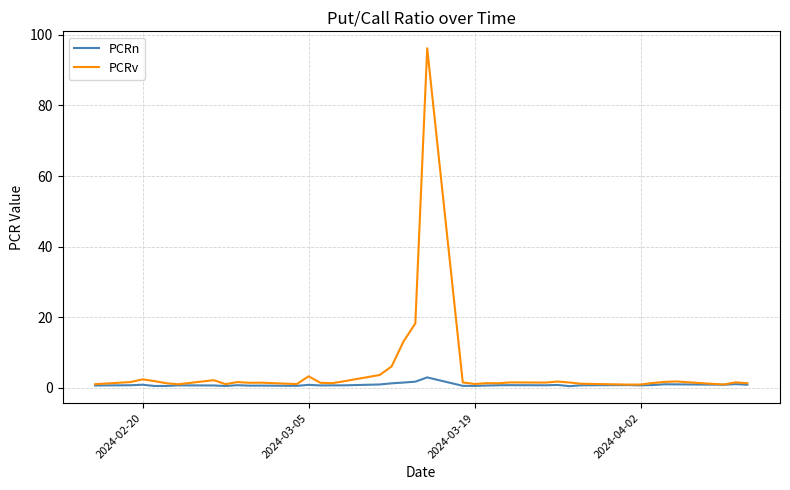

What is the difference between the second highest and minimum values in the PCRn series?

1.3